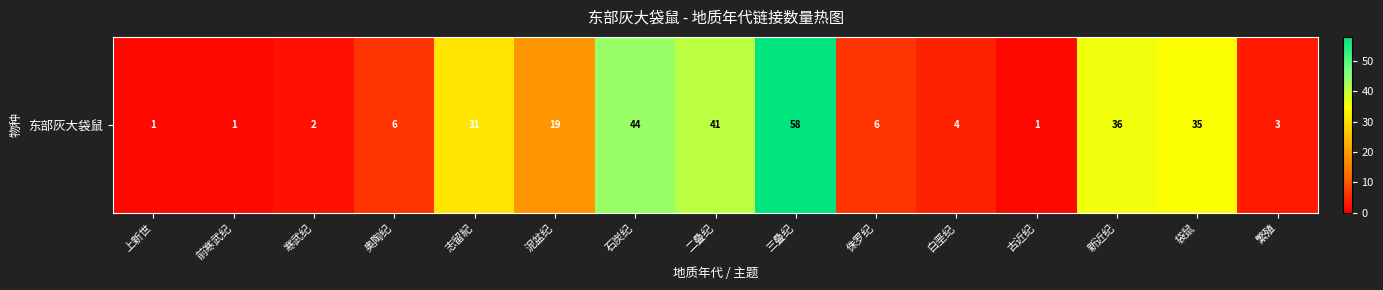

Reading left to right, extract all data points from this chart.

上新世=1	前寒武纪=1	寒武纪=2	奥陶纪=6	志留紀=31	泥盆纪=19	石炭纪=44	二叠纪=41	三叠纪=58	侏罗纪=6	白垩纪=4	古近纪=1	新近纪=36	袋鼠=35	繁殖=3